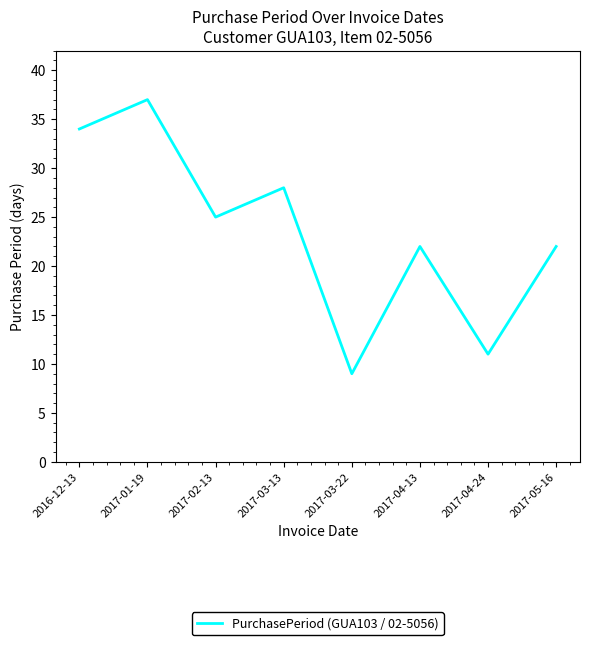

Reading right to left, list all the values displayed in this chart.

22	11	22	9	28	25	37	34